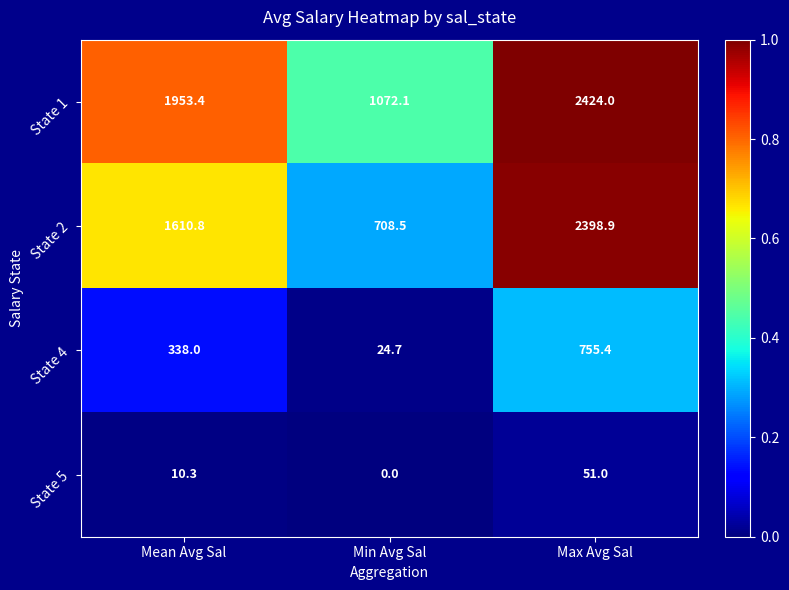

At Max Avg Sal, list the series in order from largest to smallest.

State 1, State 2, State 4, State 5